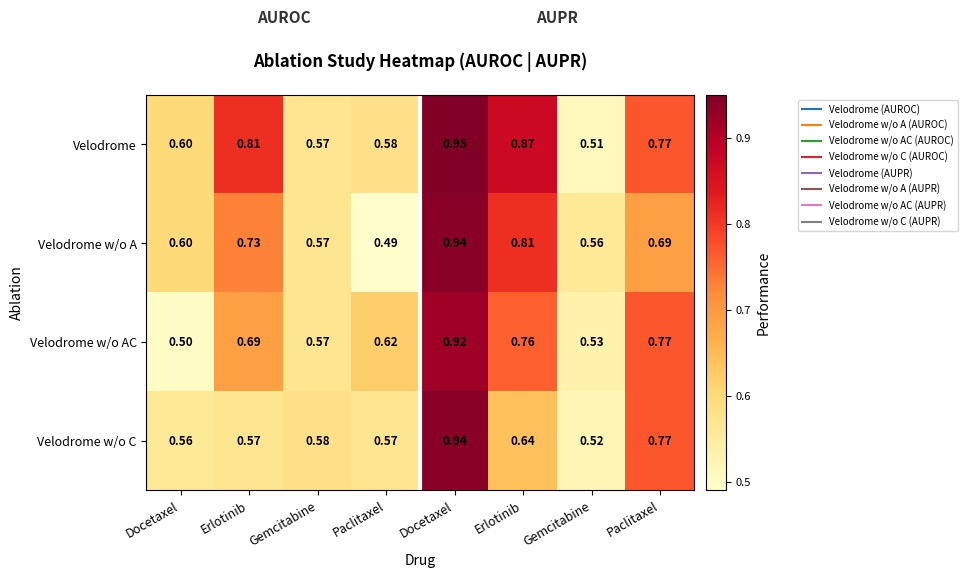

How many data points does each series have?

8